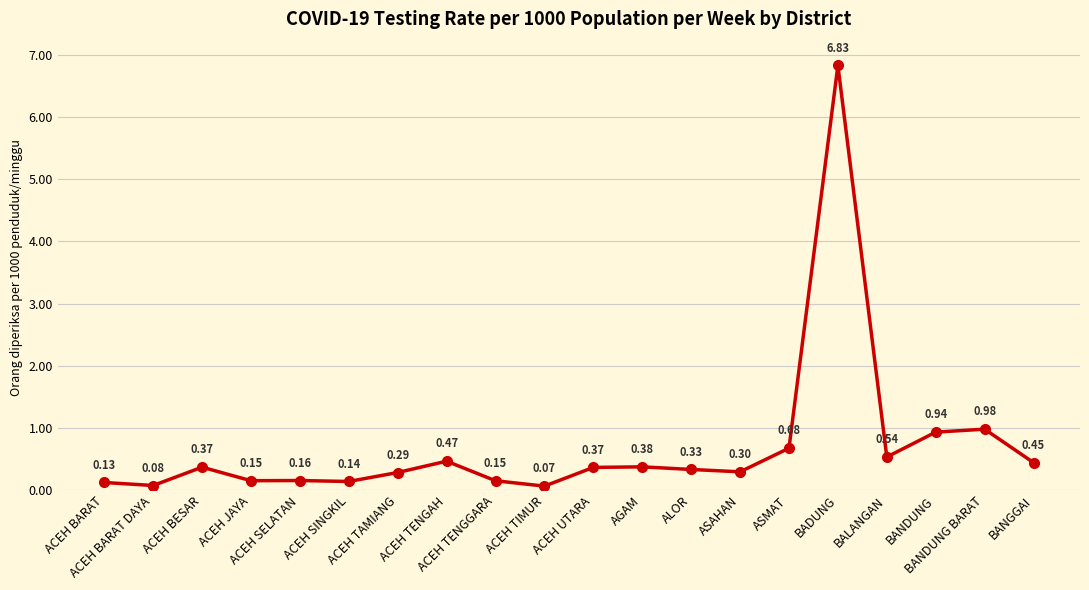

True or false: the data has more than 2 interior local peaks.

True